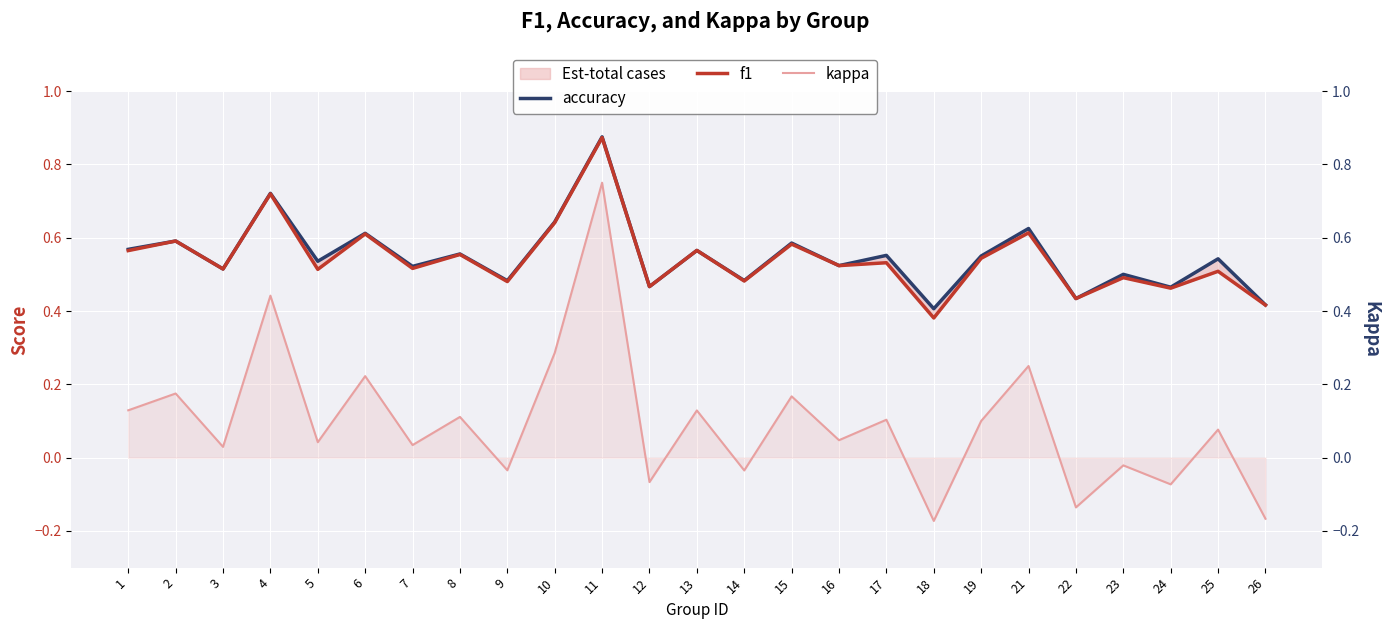

At which label is accuracy closest to 0?

18